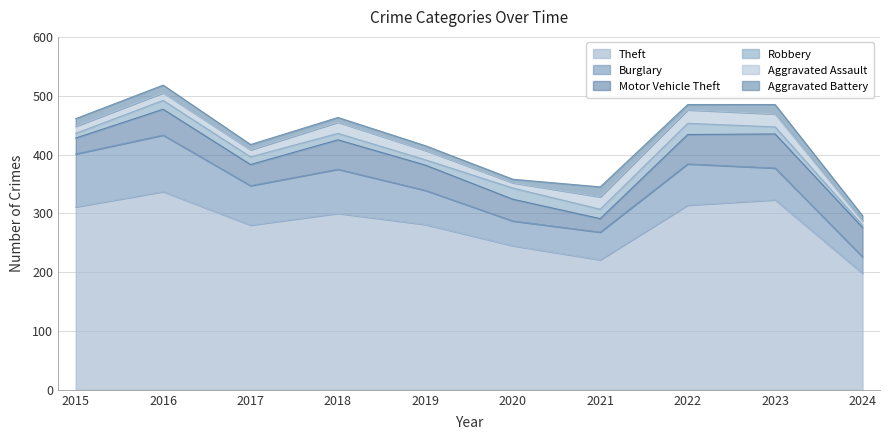

At which label does Burglary reach its peak?

2016